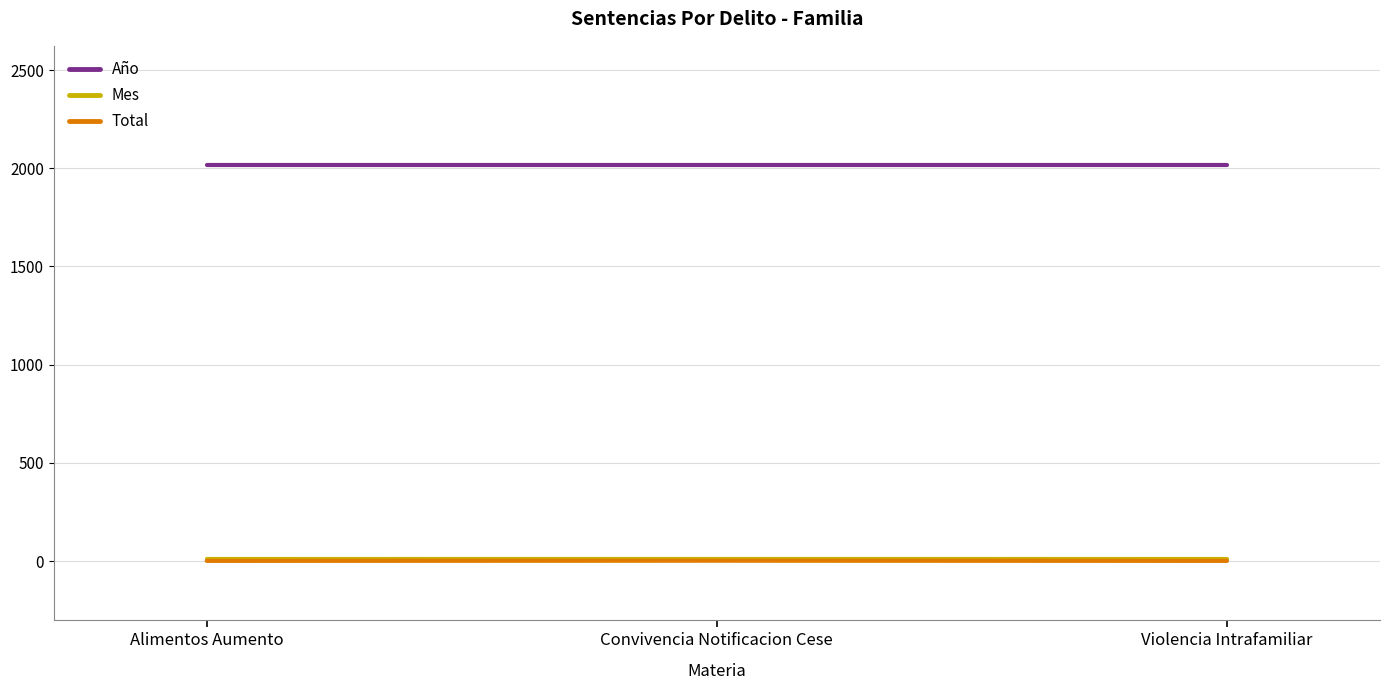

Is the value of Año at Convivencia Notificacion Cese greater than the value of Mes at Violencia Intrafamiliar?

Yes